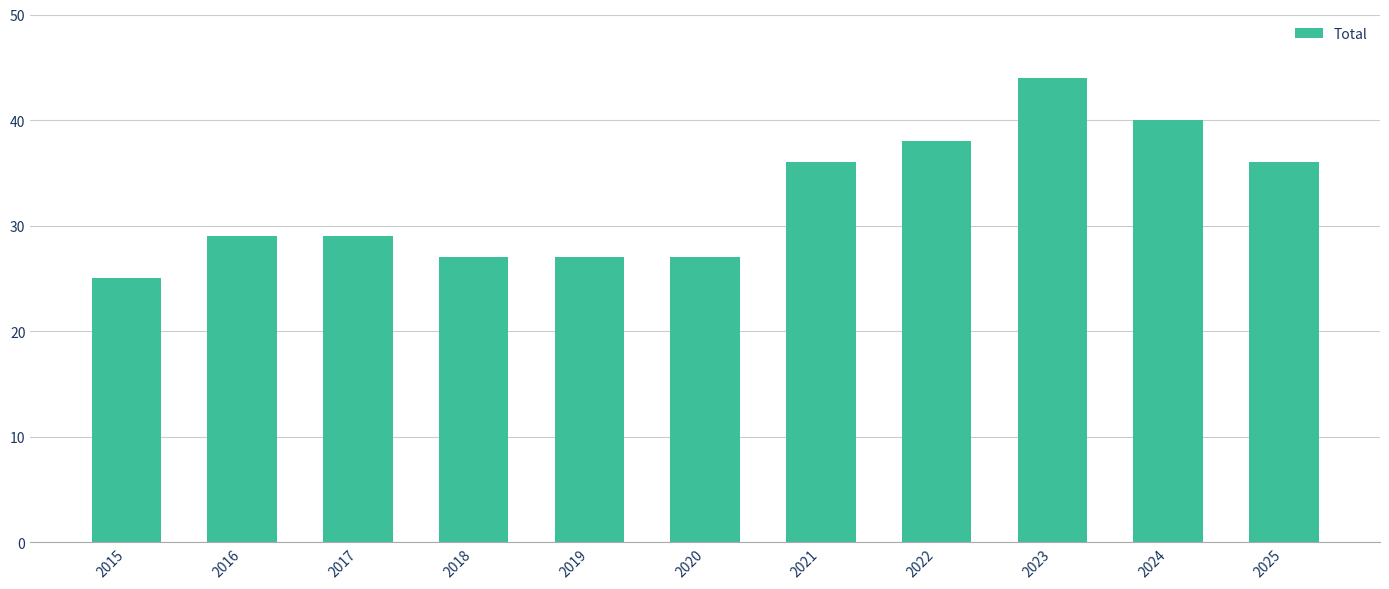

What is the smallest value displayed?

25